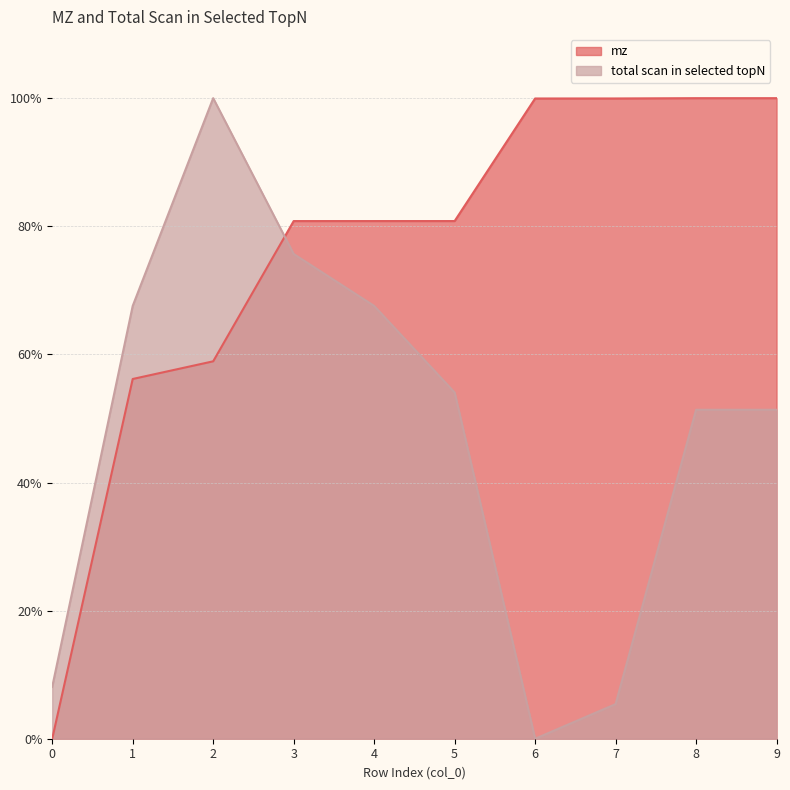

Does the chart display data point markers on the line(s)?

No